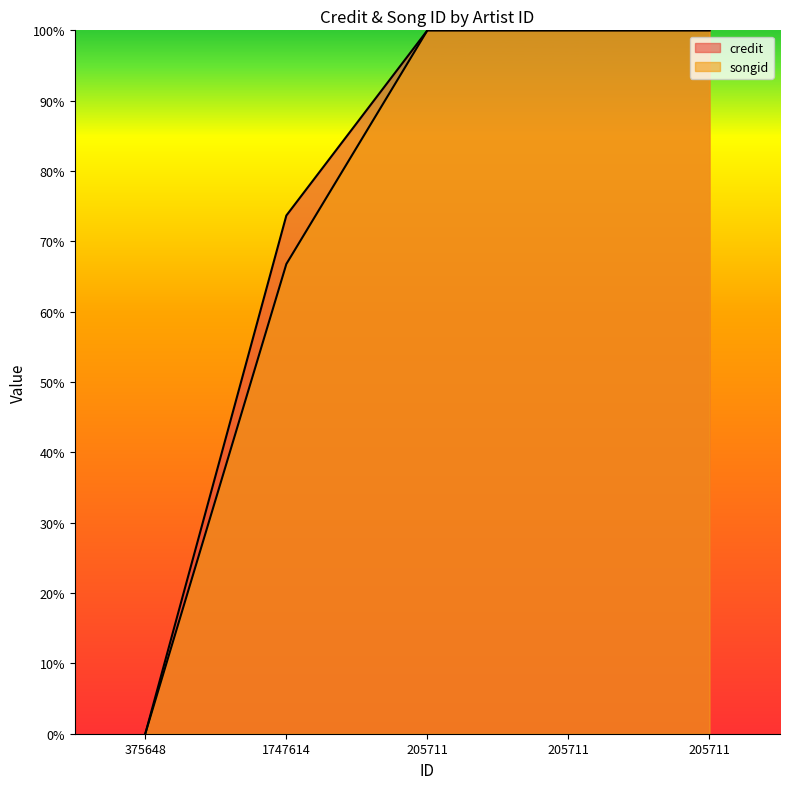

What is the label of the 1st point from the left?

375648